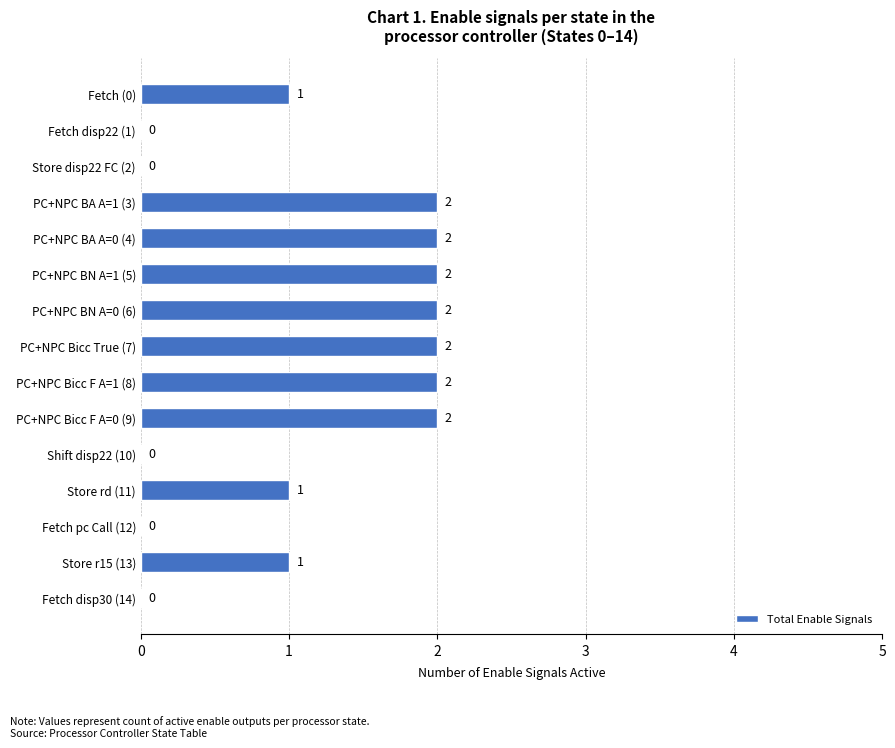

How many series are shown in this chart?

1